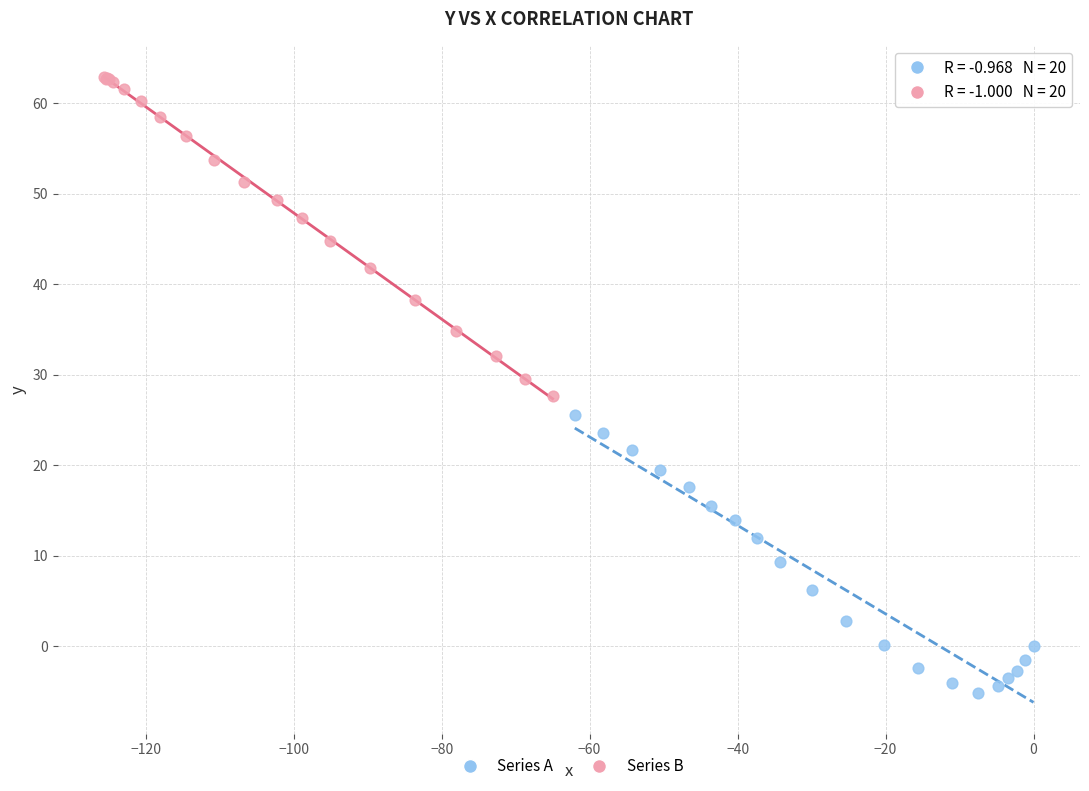

Which series reaches the maximum Y coordinate?

Series B